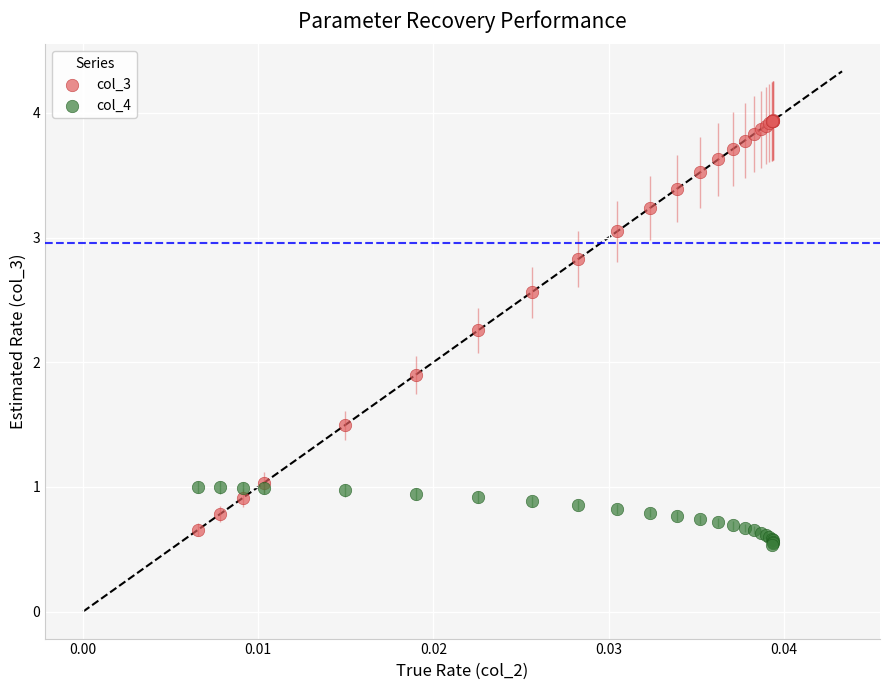

Across all series, what Y value is closest to 2?

1.9